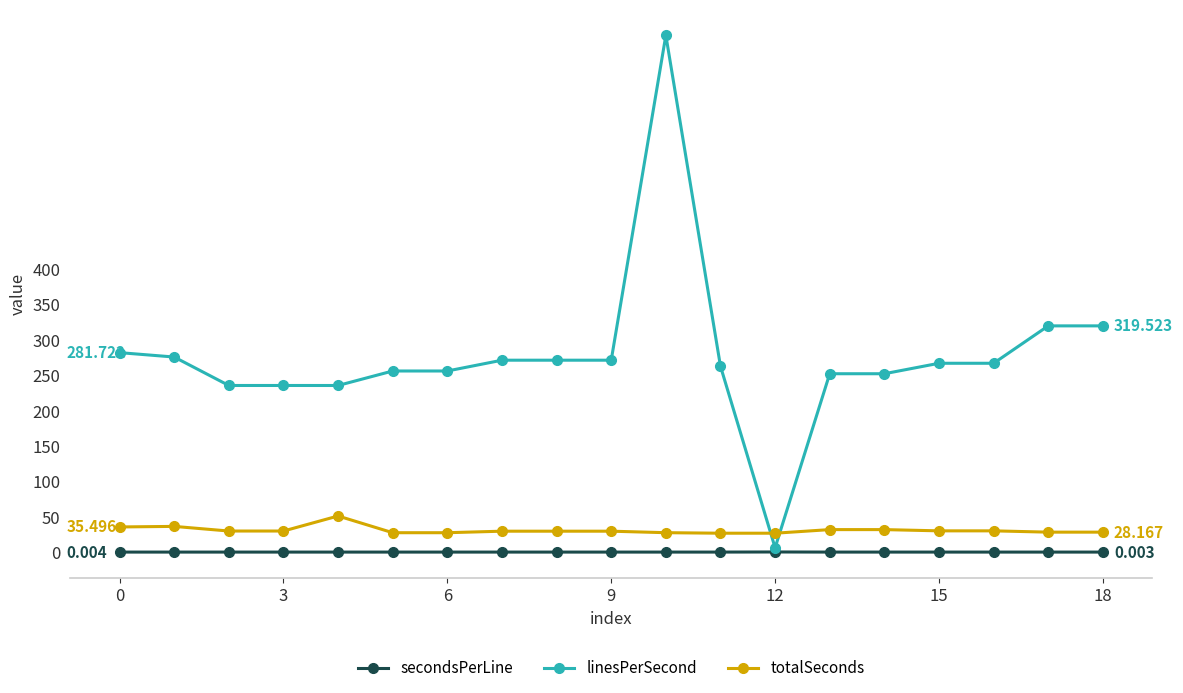

Which series has the largest range (max minus min)?

linesPerSecond